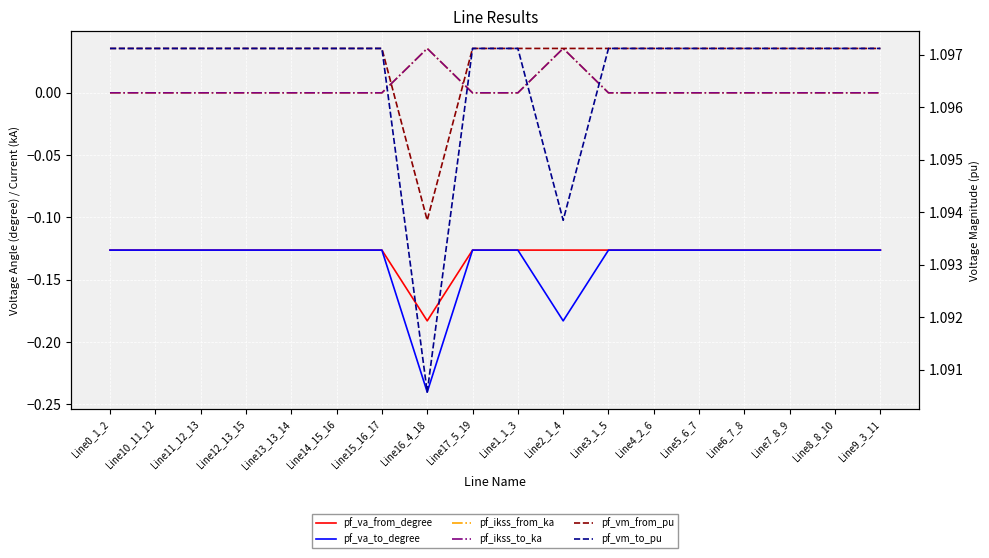

What is the sum of the pf_vm_to_pu values at Line9_3_11 and Line13_13_14?

2.2